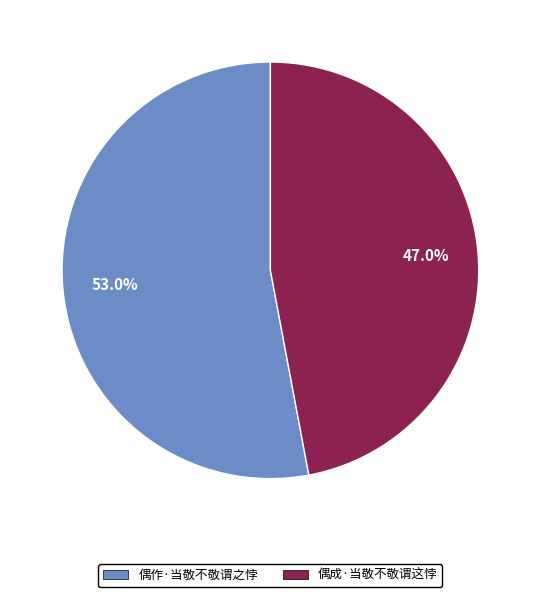

To the nearest percent, what is the average slice percentage?

50%